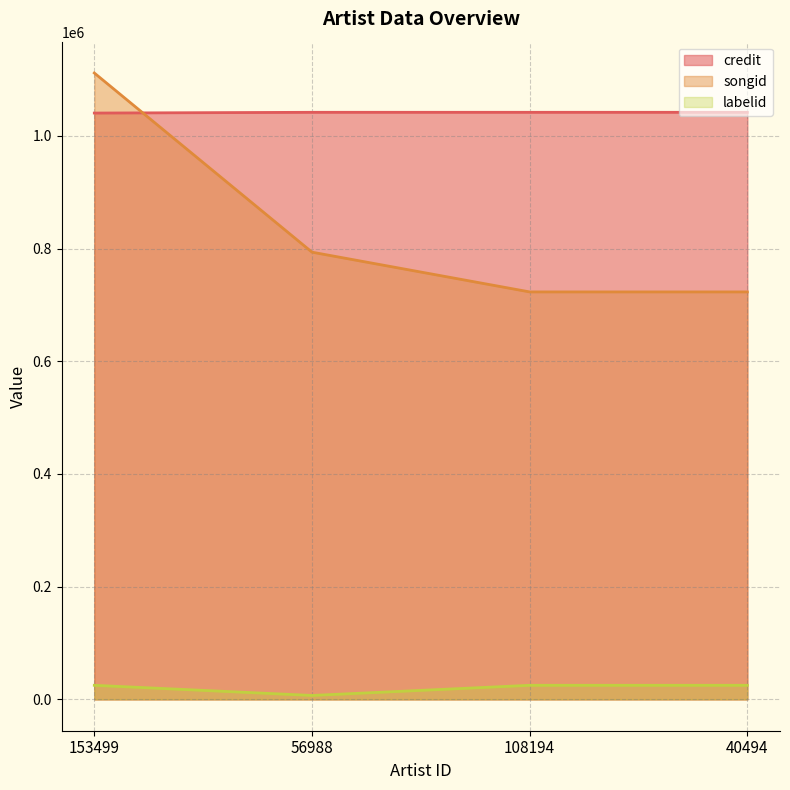

What is the label of the 4th point from the left?

40494